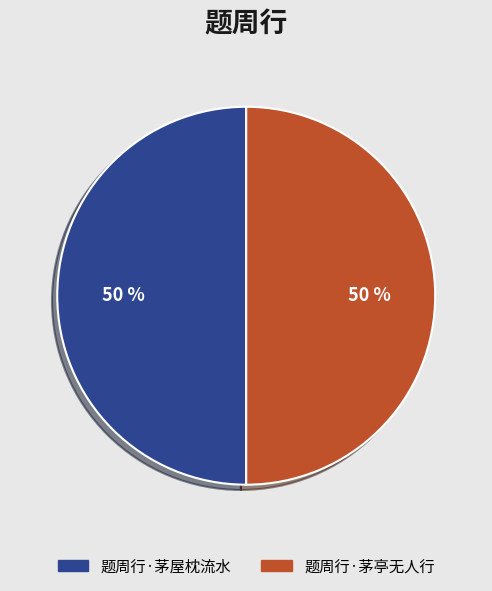

Do 题周行·茅屋枕流水 and 题周行·茅亭无人行 together represent more than half of the pie?

Yes